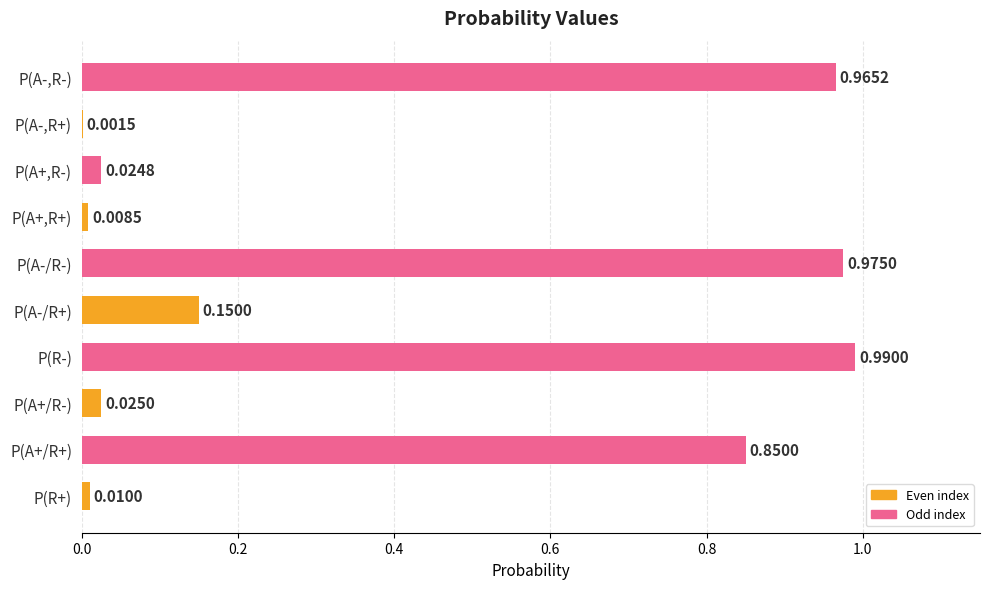

At which label is the value closest to 0?

P(A-,R+)